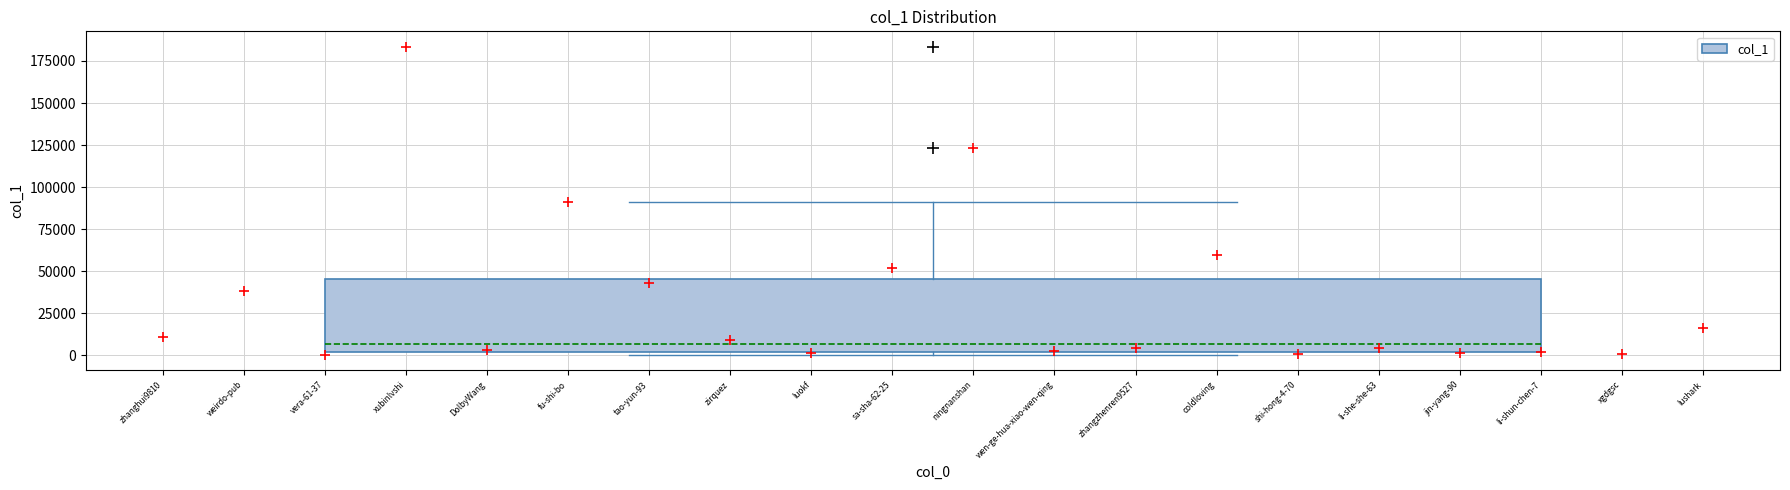

Read this box plot against the y-axis: the position of the median line, the range covered by the box, and the ends of both whiskers. The values are not printed on the chart, so give them approximately, as read against the axis.

median 5000, box 0 to 45000, whiskers 0 (just below the box's lower edge) to 90000